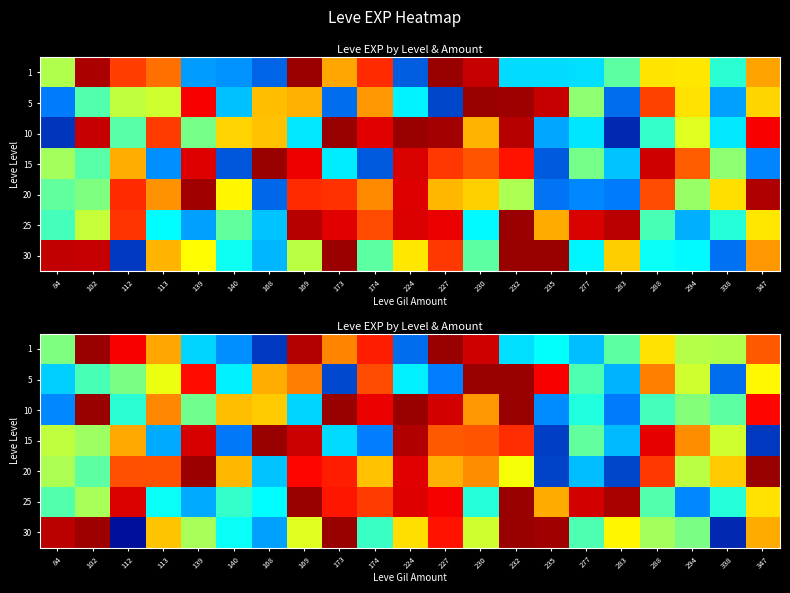

What is the difference between the second highest and minimum values in the 25 series?

0.8